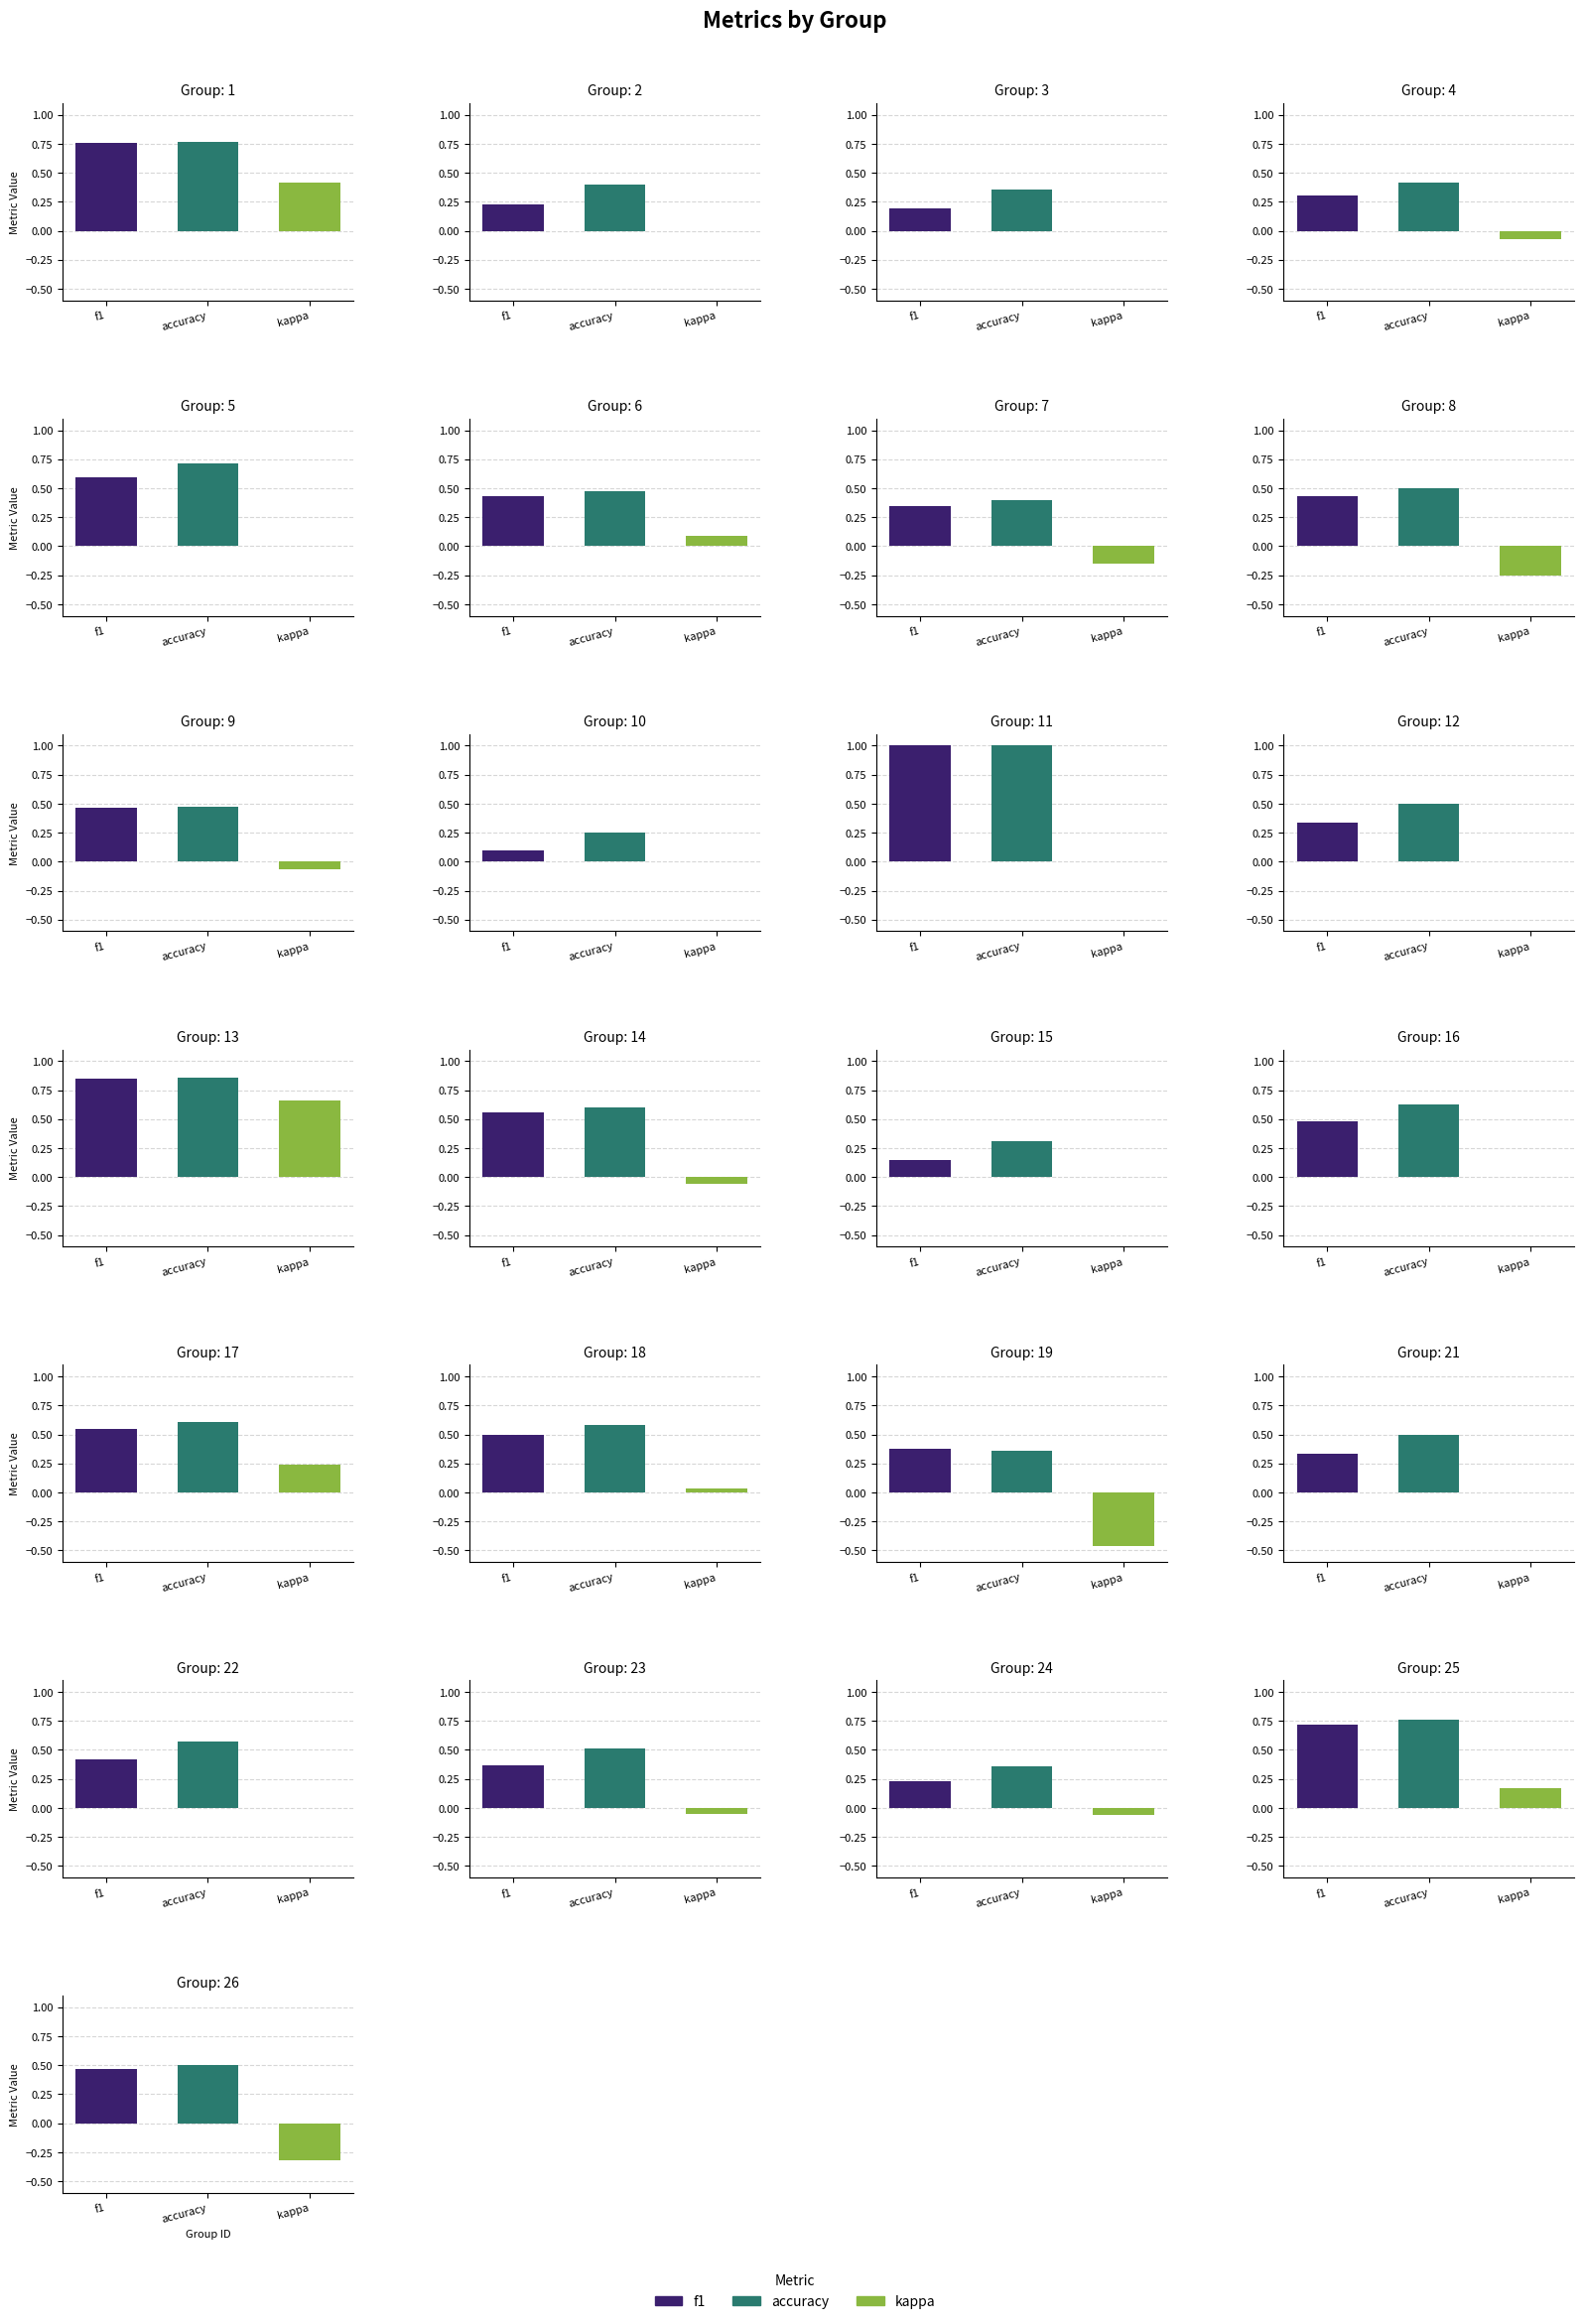

Reading left to right, transcribe all the data shown in this chart.

f1: 0.8	0.2	0.2	0.3	0.6	0.4	0.3	0.4	0.5	0.1	1.0	0.3	0.8	0.6	0.1	0.5	0.5	0.5	0.4	0.3	0.4	0.4	0.2	0.7	0.5
accuracy: 0.8	0.4	0.4	0.4	0.7	0.5	0.4	0.5	0.5	0.2	1.0	0.5	0.9	0.6	0.3	0.6	0.6	0.6	0.4	0.5	0.6	0.5	0.4	0.8	0.5
kappa: 0.4	0.0	0.0	-0.1	0.0	0.1	-0.2	-0.3	-0.1	0.0	0.0	0.0	0.7	-0.1	0.0	0.0	0.2	0.0	-0.5	0.0	0.0	-0.1	-0.1	0.2	-0.3